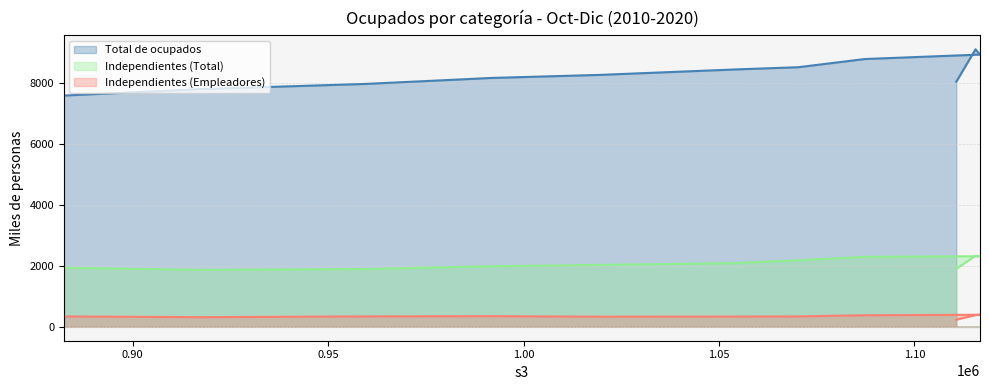

How many interior local valleys does the Independientes (Empleadores) series have?

2